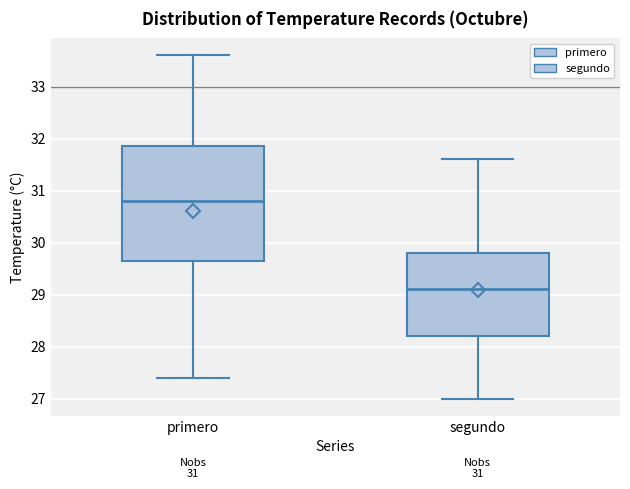

Comparing the boxes themselves (not the whiskers), which one is the tallest?

primero